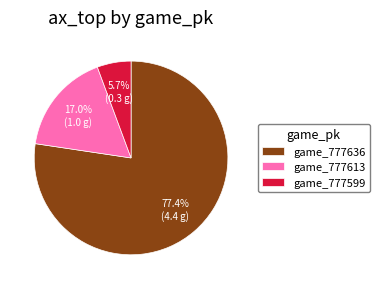

How much of the chart is everything except game_777613?

83.0%